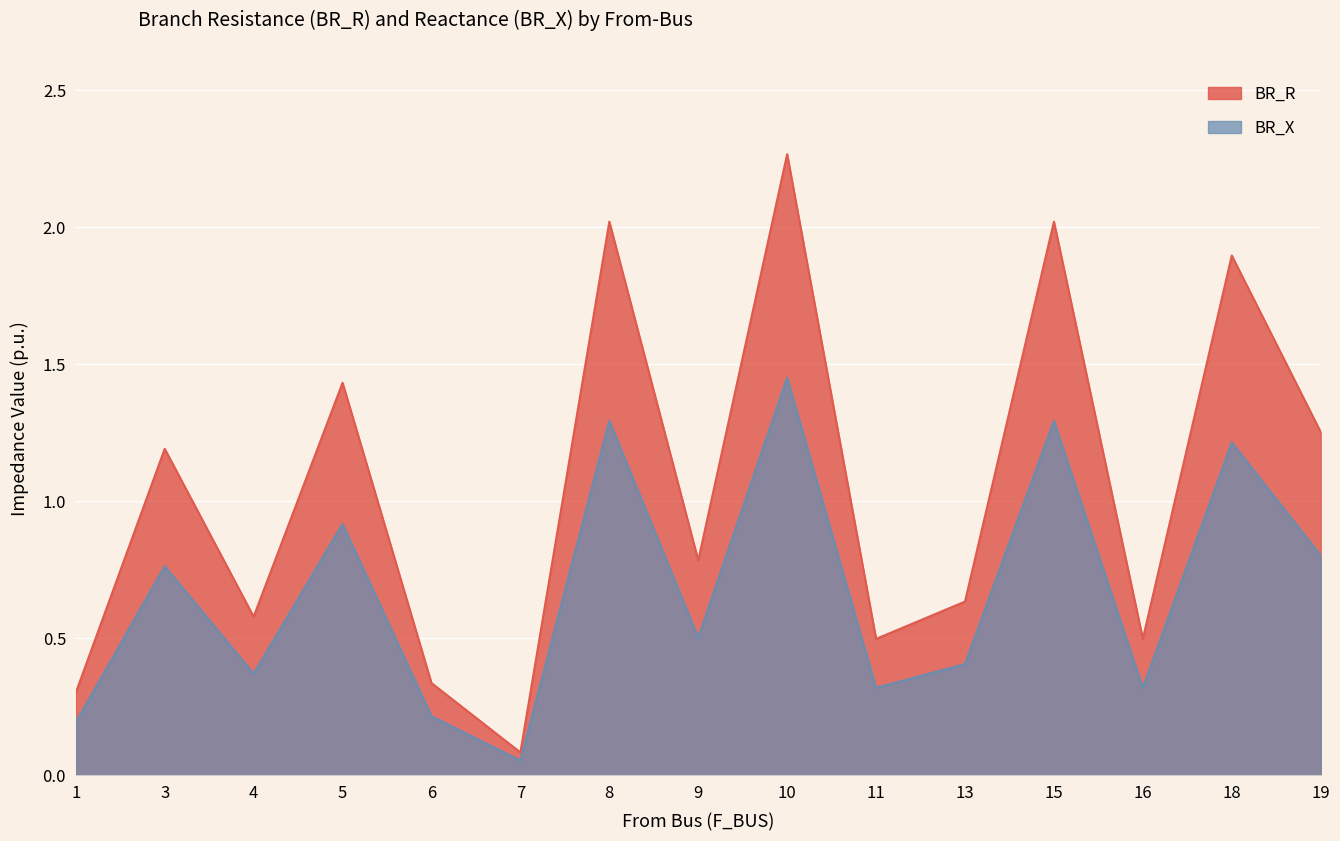

In BR_R, how many points are higher than both neighbors (excluding endpoints)?

6